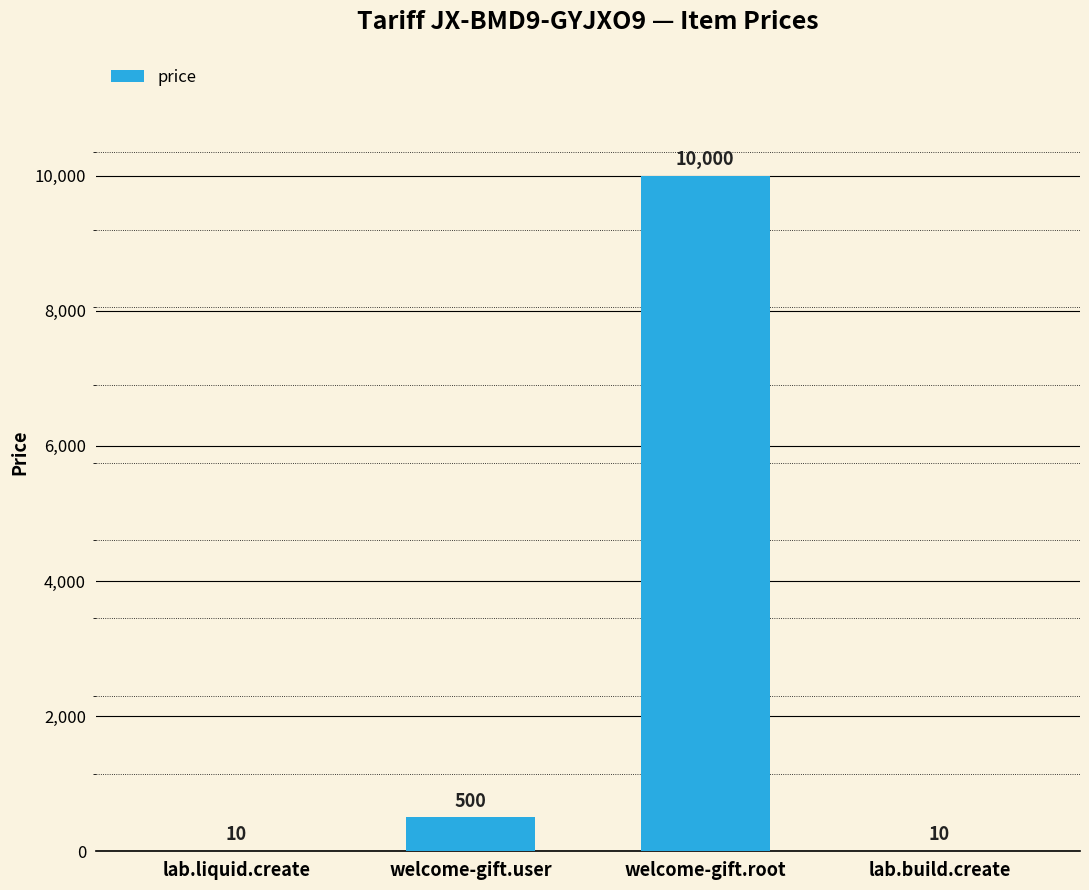

What is the ratio of the value at lab.build.create to the value at lab.liquid.create?

1.0